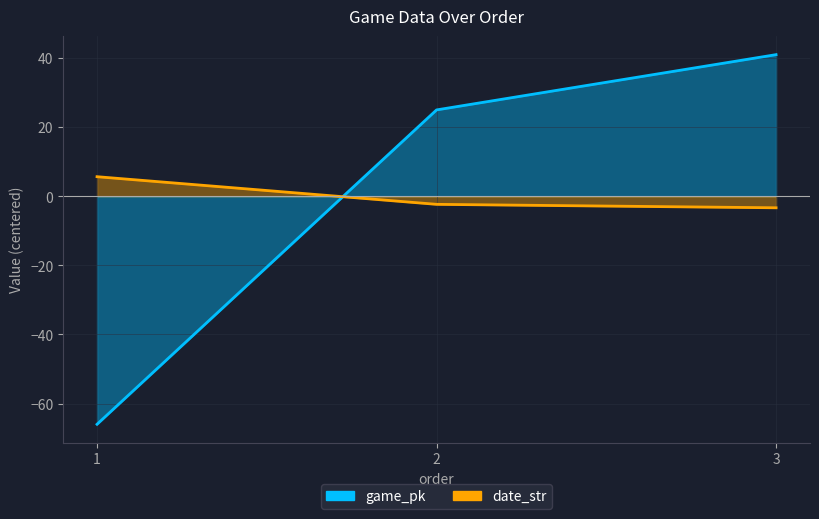

How many values in game_pk are below zero?

1